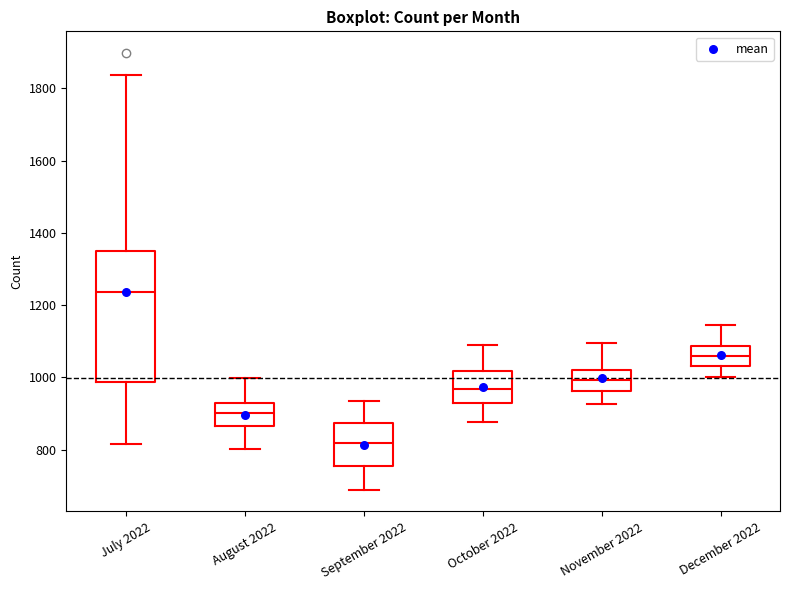

Where does the upper whisker of the box for December 2022 end on the y-axis? The values are not printed on the chart, so give them approximately, as read against the axis.

1140